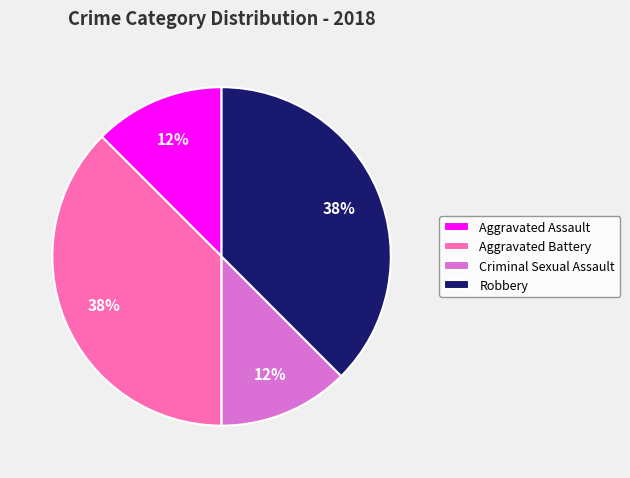

The Robbery slice represents 23% of the pie. True or false?

False